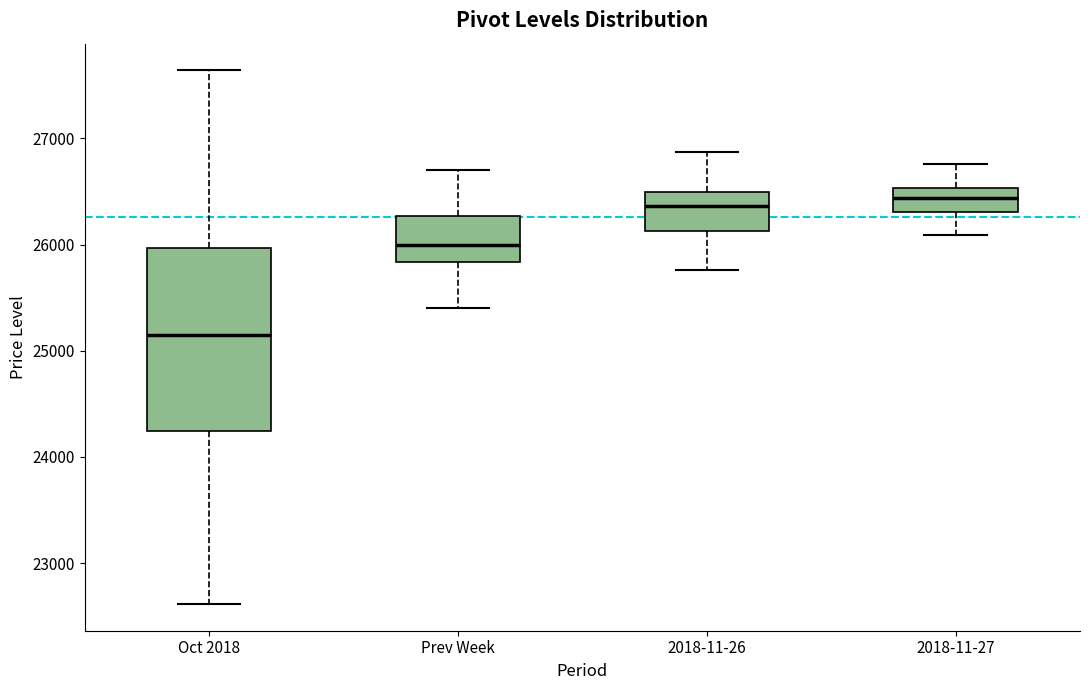

Where does the median line of the box for 2018-11-27 sit on the y-axis? The values are not printed on the chart, so give them approximately, as read against the axis.

26400